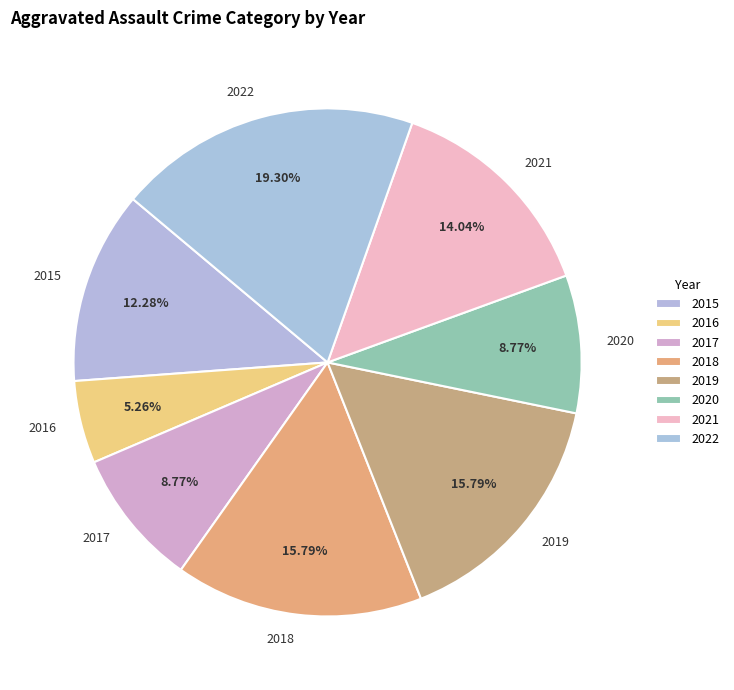

To the nearest percent, what is the average slice percentage?

12%